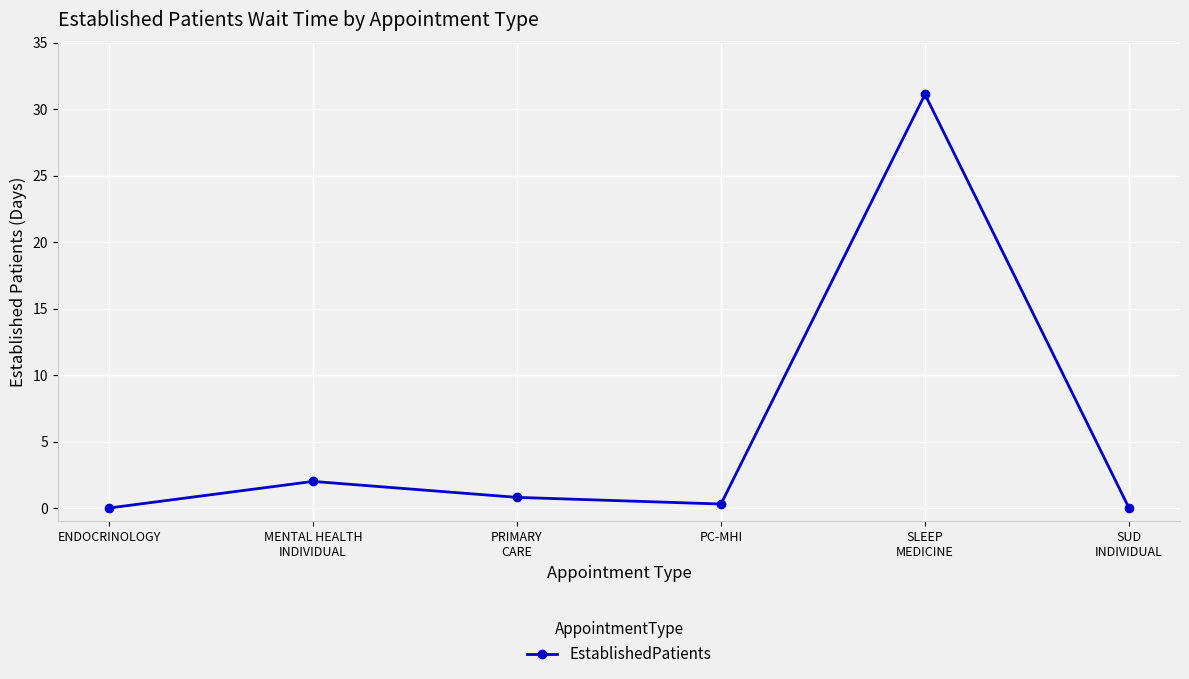

What position from the right is PC-MHI?

3